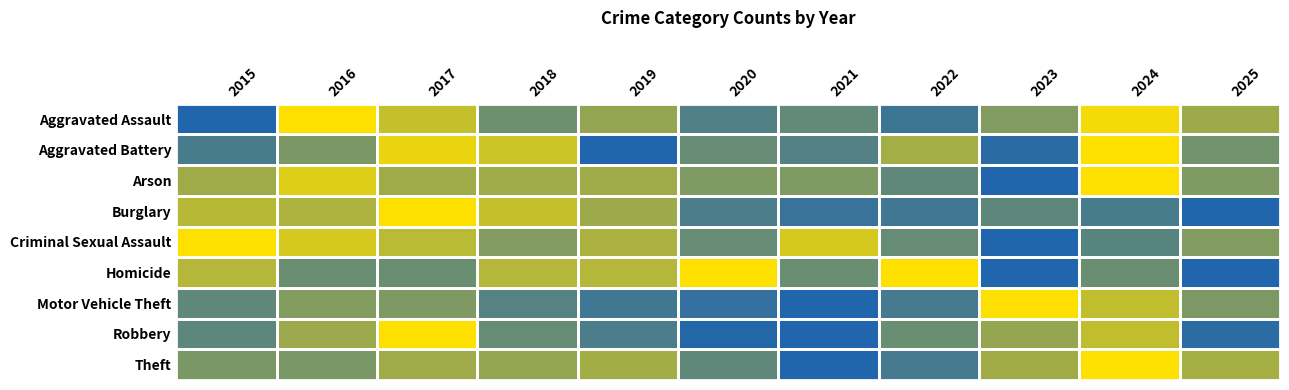

At which category is the sum across all series the highest?

2017